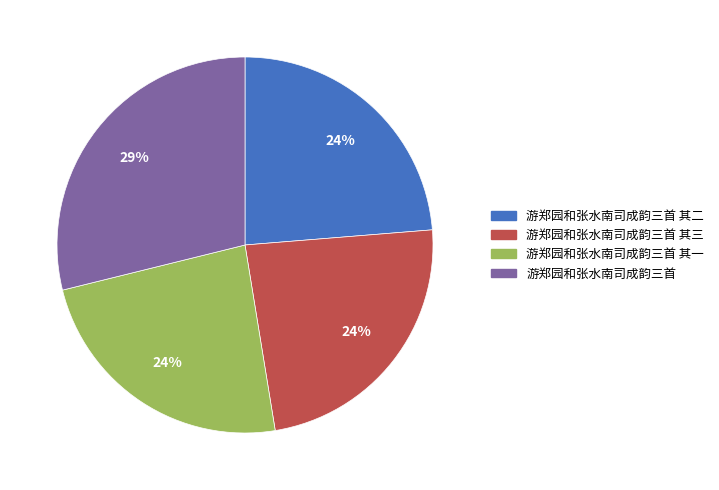

Which slice is the largest?

游郑园和张水南司成韵三首